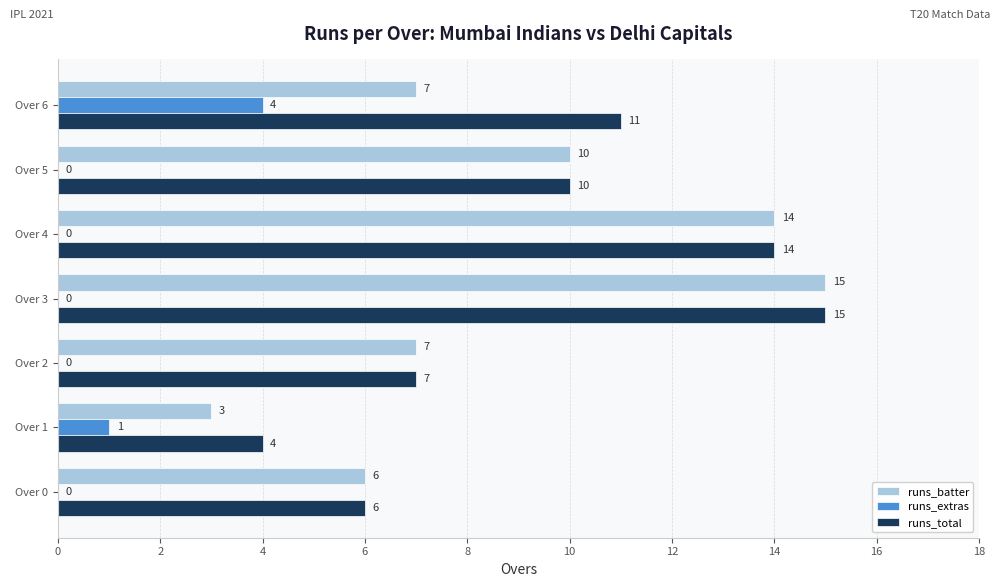

Which category has the highest value in the runs_extras series?

Over 6